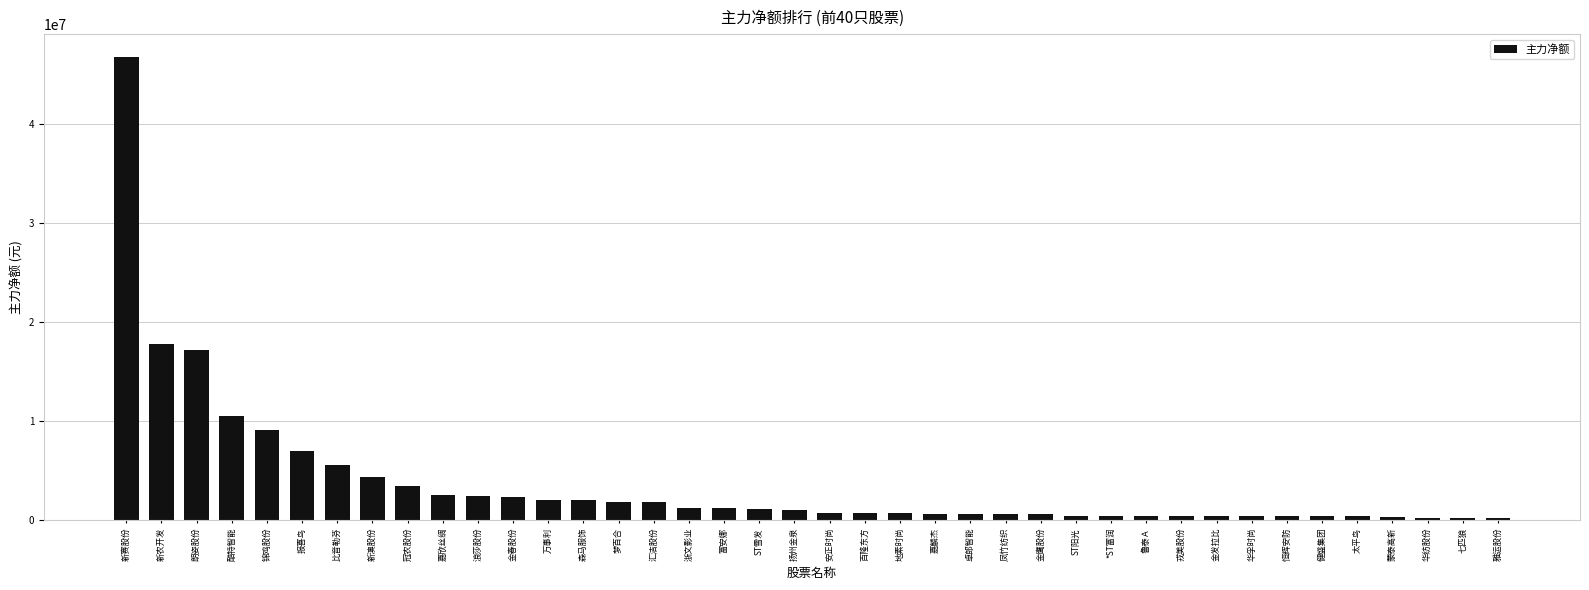

Where does the data first go above 1008638?

新赛股份